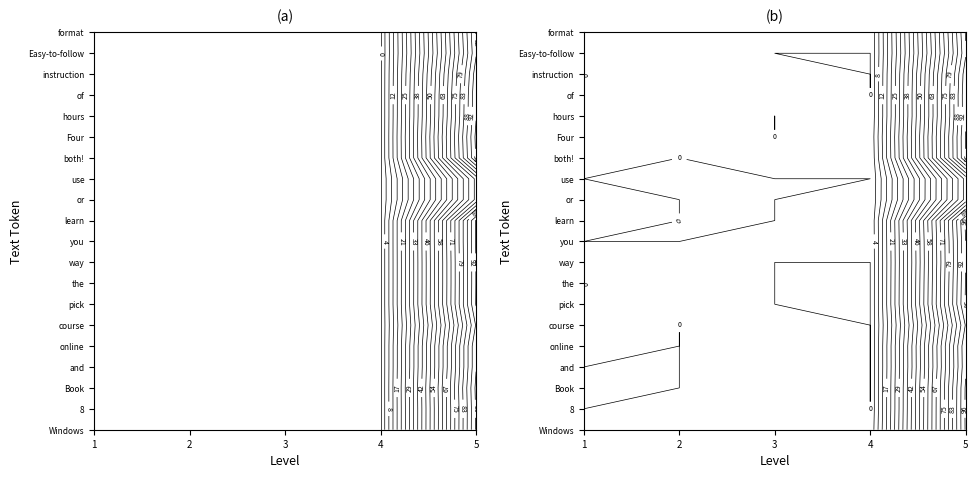

Rank the series by their maximum value, from highest to lowest.

Four, Book, Windows, 8, you, learn, both!, pick, the, way, and, online, hours, of, instruction, course, format, Easy-to-follow, or, use